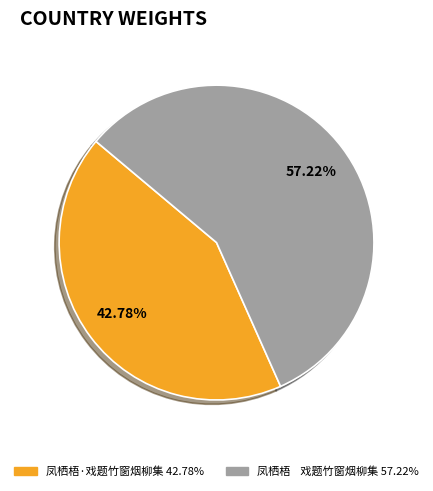

Count the number of slices in the pie.

2